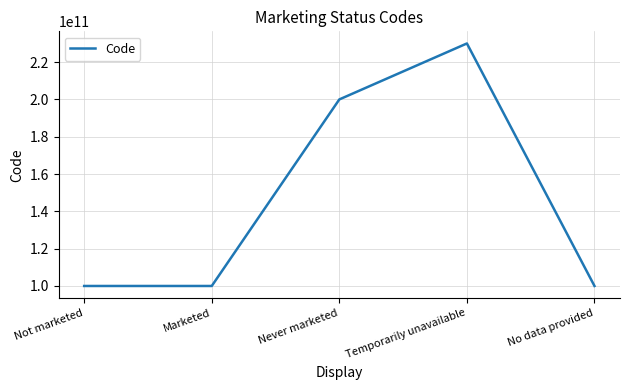

What is the ratio of the value at No data provided to the value at Not marketed?

1.0